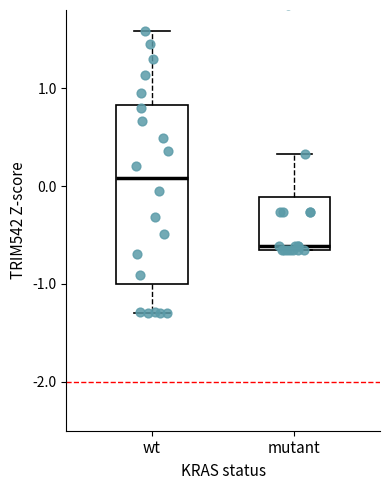

Reading left to right, transcribe this box plot: for each box, give where its median line is, the range the box spans, and where its two whiskers end, as read against the y-axis. The values are not printed on the chart, so give them approximately, as read against the axis.

wt: median 0.1, box -1.0 to 0.8, whiskers -1.3 to 1.6
mutant: median -0.6, box -0.7 to -0.1, whiskers -0.7 to 0.3